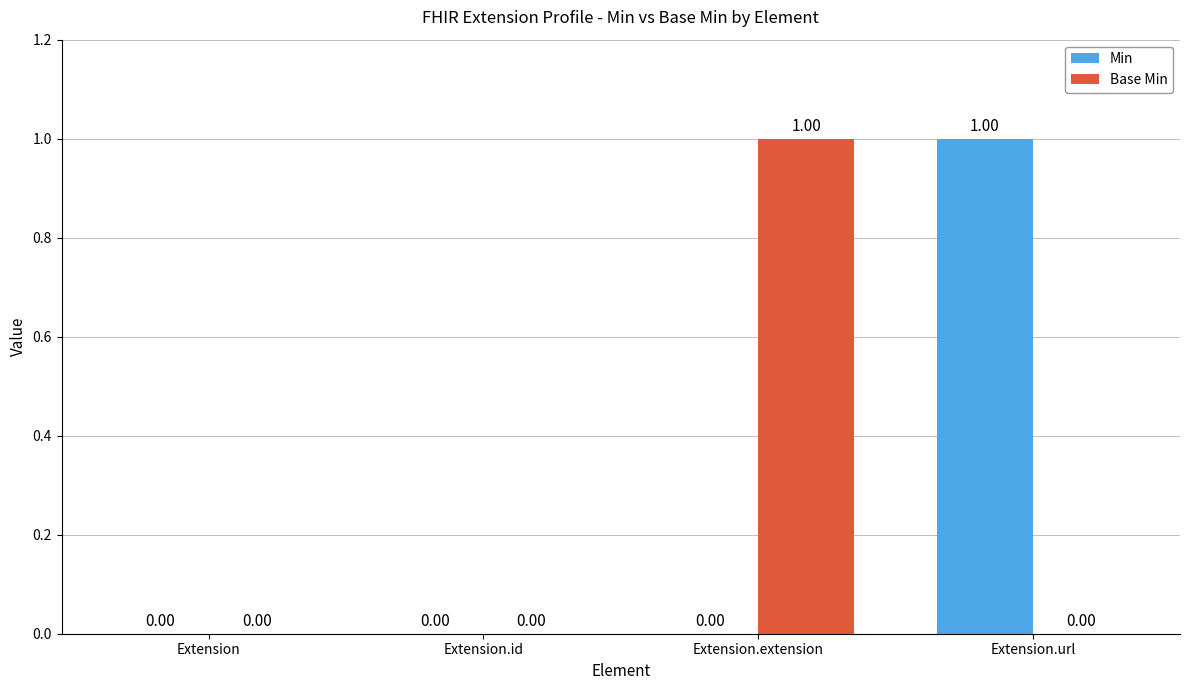

Which series changed the most between Extension.id and Extension.extension?

Base Min